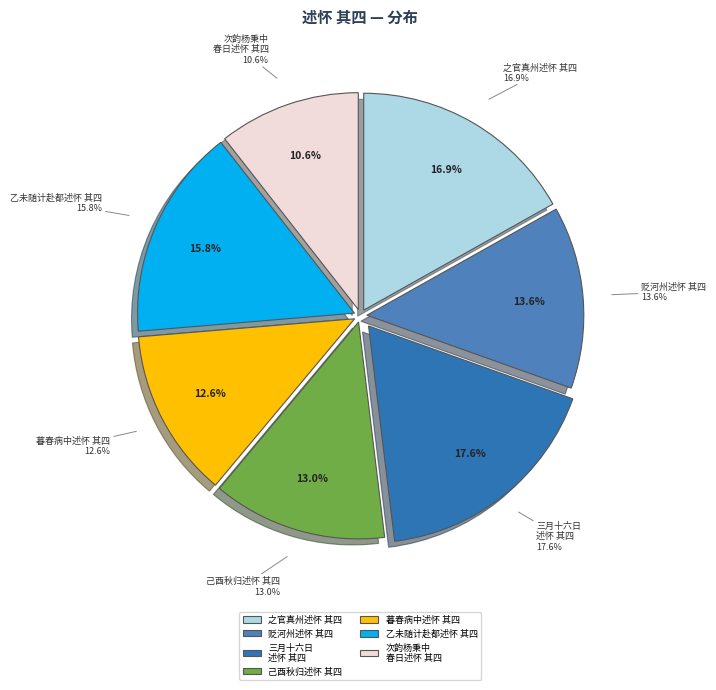

To the nearest percent, what percentage of the pie is 暮春病中述怀 其四?

13%